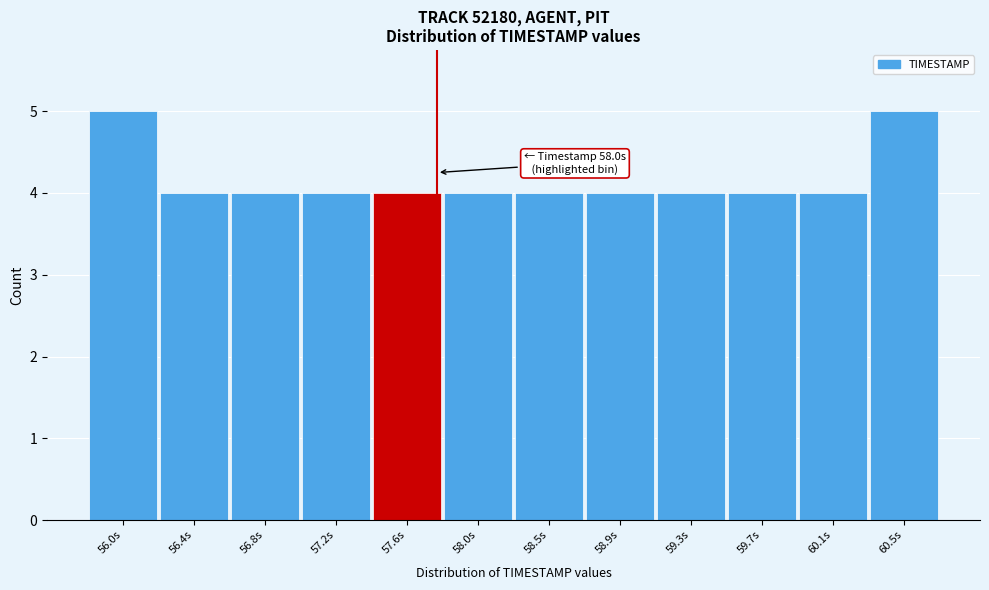

Reading right to left, extract all data points from this chart.

60.5s=5	60.1s=4	59.7s=4	59.3s=4	58.9s=4	58.5s=4	58.0s=4	57.6s=4	57.2s=4	56.8s=4	56.4s=4	56.0s=5